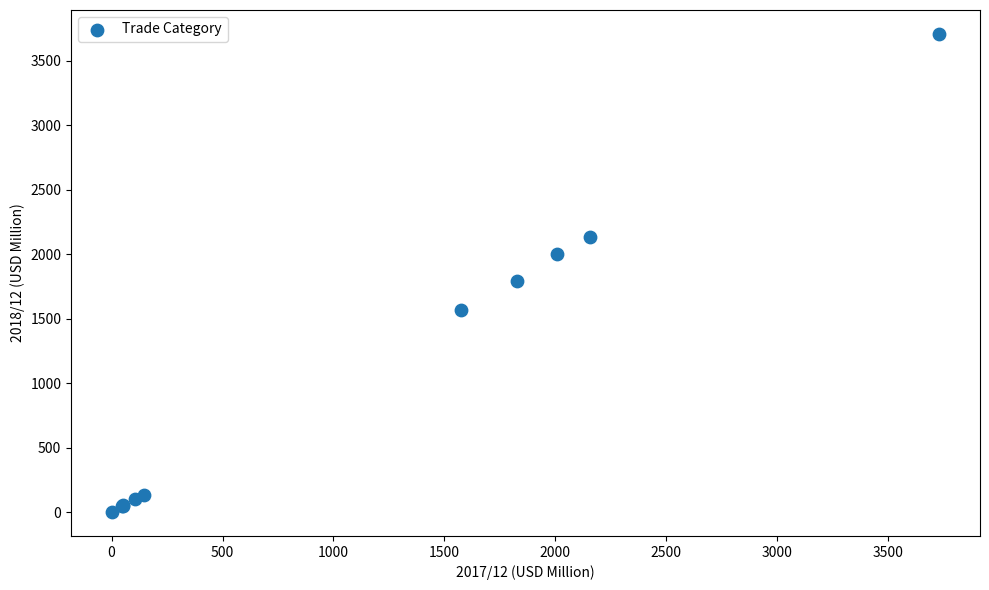

What Y value in the scatter plot is closest to 1854?

1794.8